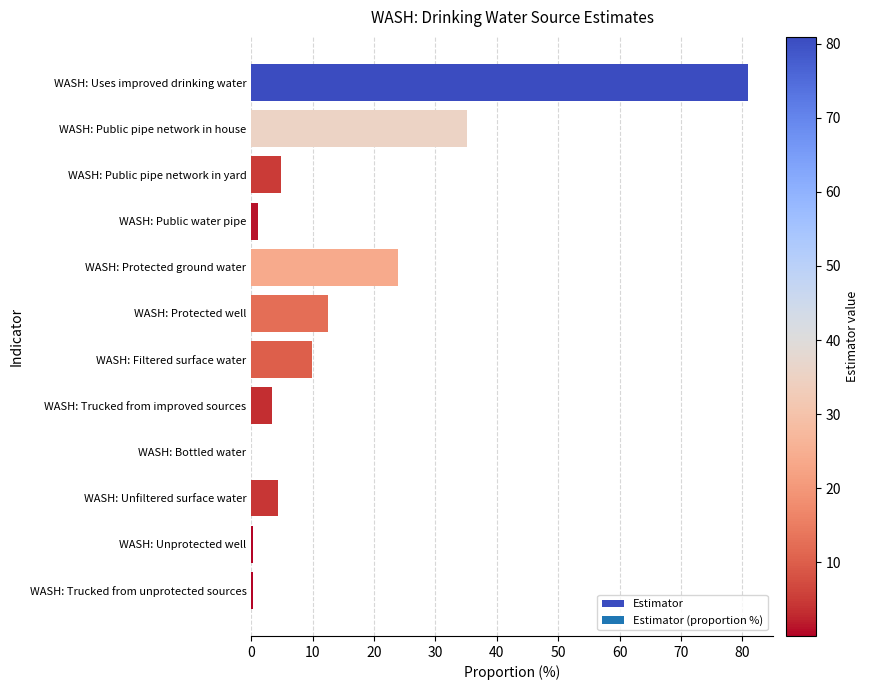

What is the ratio of the value at WASH: Public pipe network in yard to the value at WASH: Unfiltered surface water?

1.1